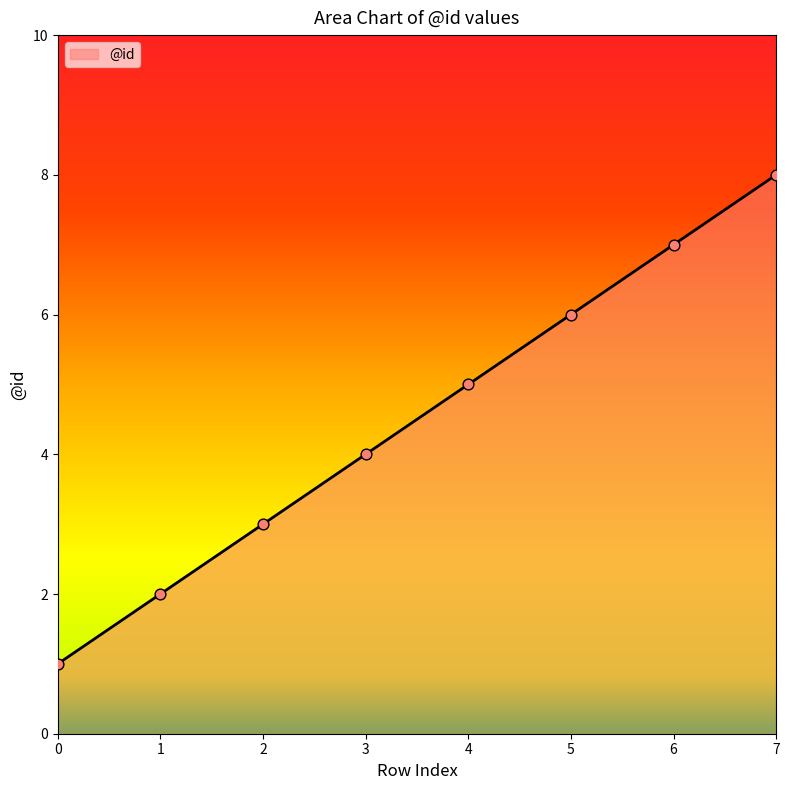

What is the ratio of the value at 3 to the value at 4?

0.8